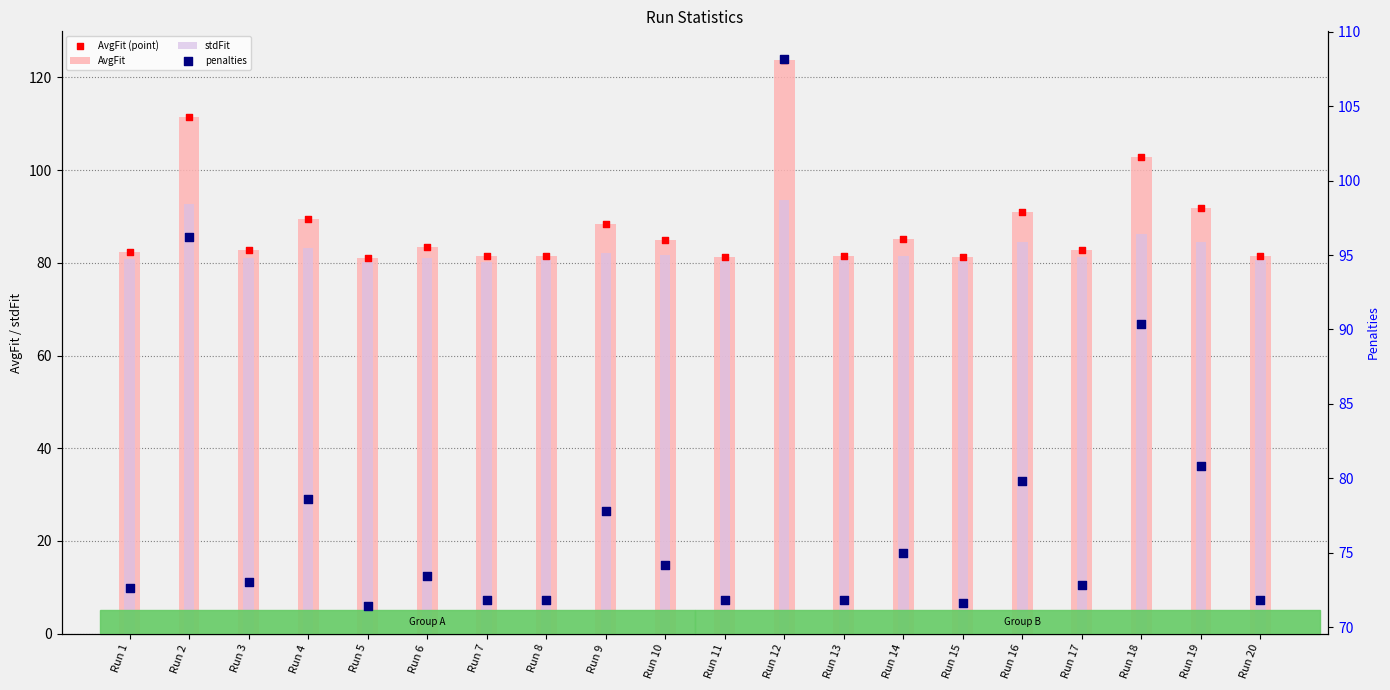

At which category is the sum across all series the highest?

Run 12